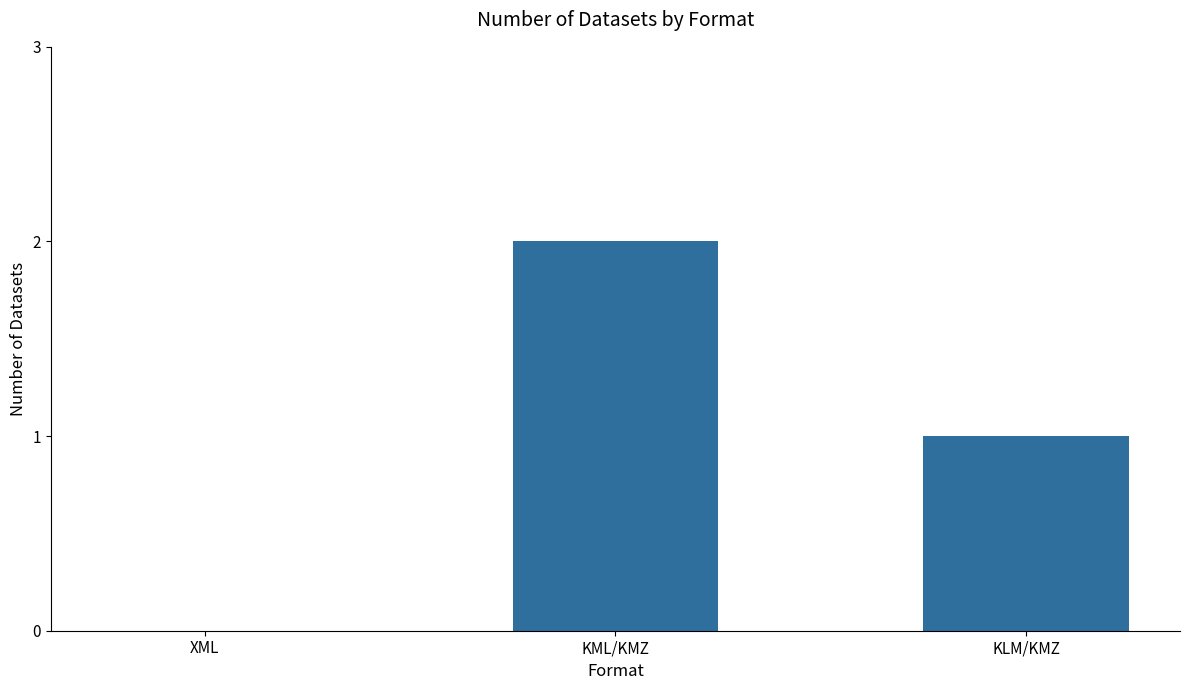

The value at KML/KMZ is 1. True or false?

False